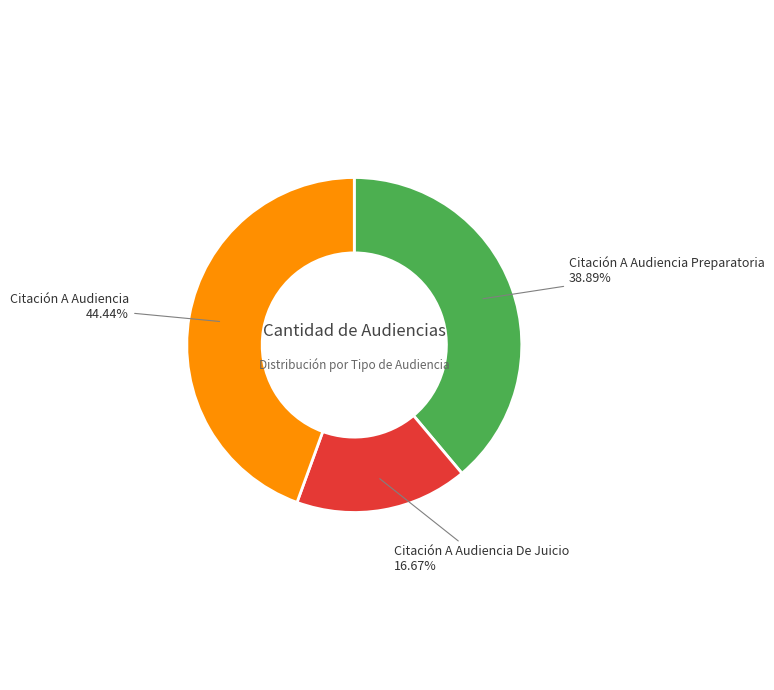

To the nearest percent, what is the difference between the largest and smallest slice percentages?

28%